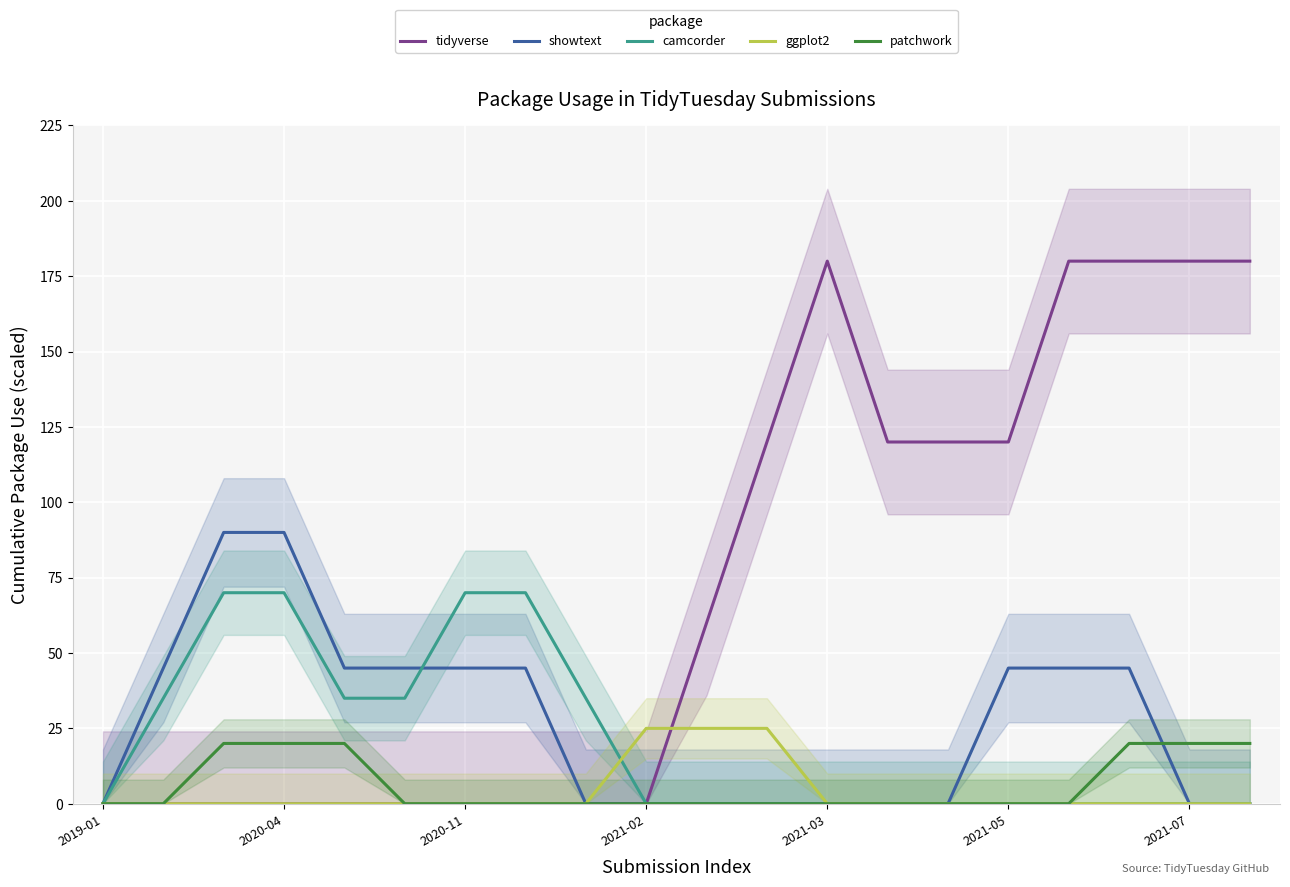

List the series in order of their peak value, lowest first.

patchwork, ggplot2, camcorder, showtext, tidyverse